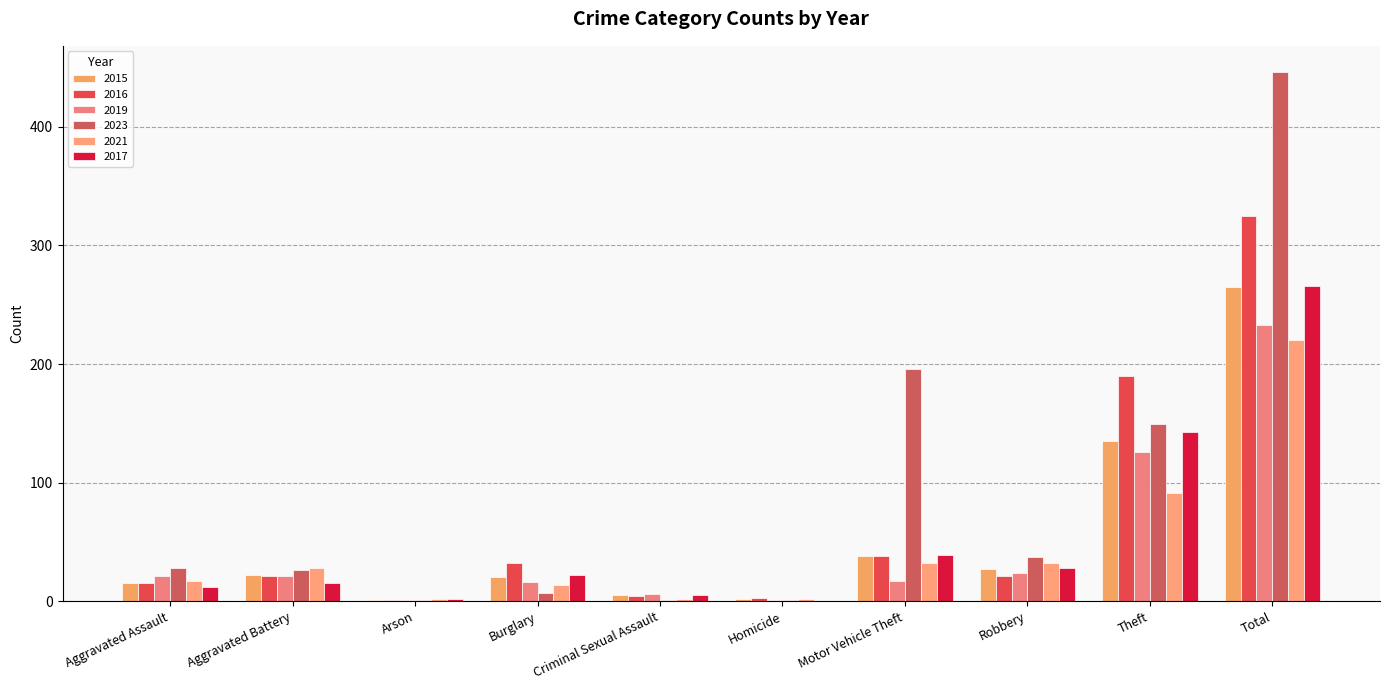

What is the sum of the 2021 values at Motor Vehicle Theft and Burglary?

46